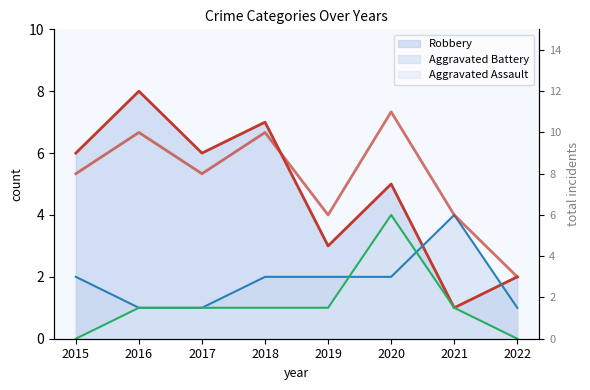

Reading right to left, list all the values displayed in this chart.

2022=3	2021=6	2020=11	2019=6	2018=10	2017=8	2016=10	2015=8